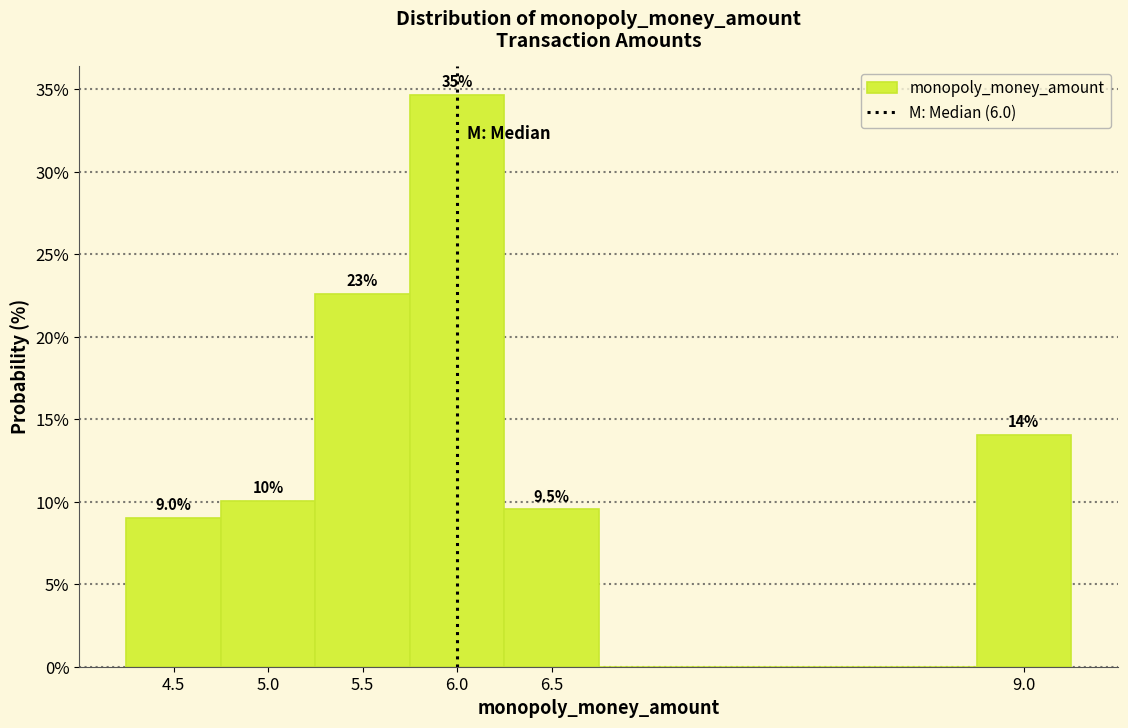

Which range on the x-axis has the tallest bar?

5.75 to 6.25